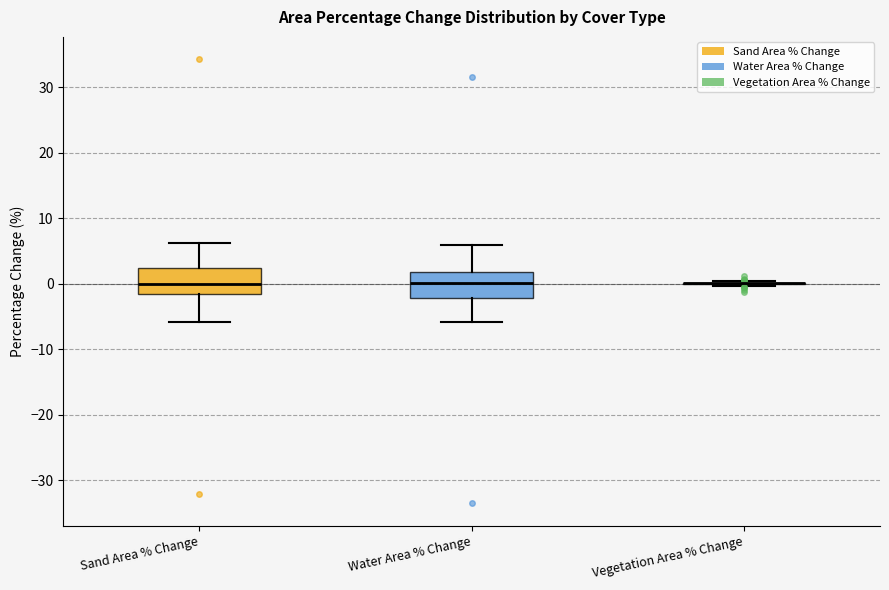

Where does the lower whisker of the box for Sand Area % Change end on the y-axis? The values are not printed on the chart, so give them approximately, as read against the axis.

-6